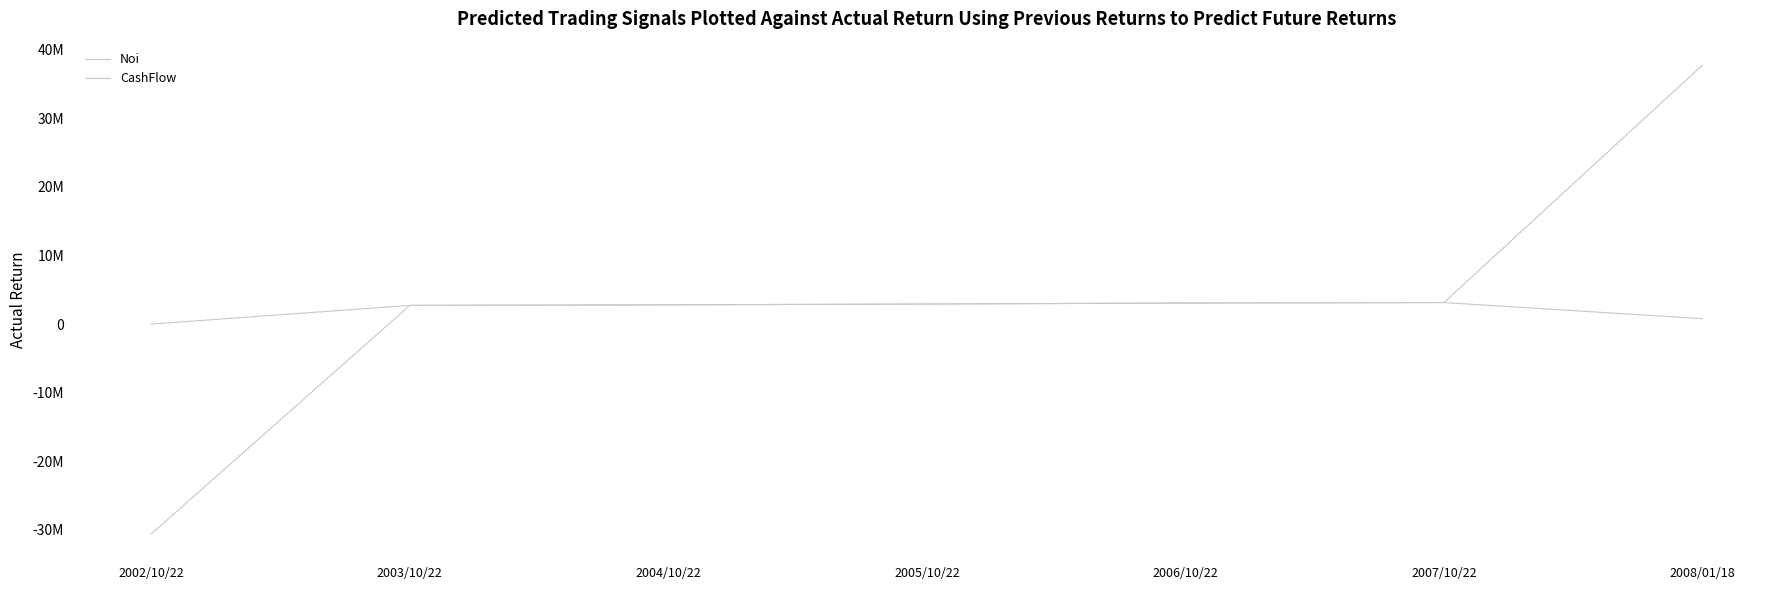

Does the chart display data point markers on the line(s)?

No